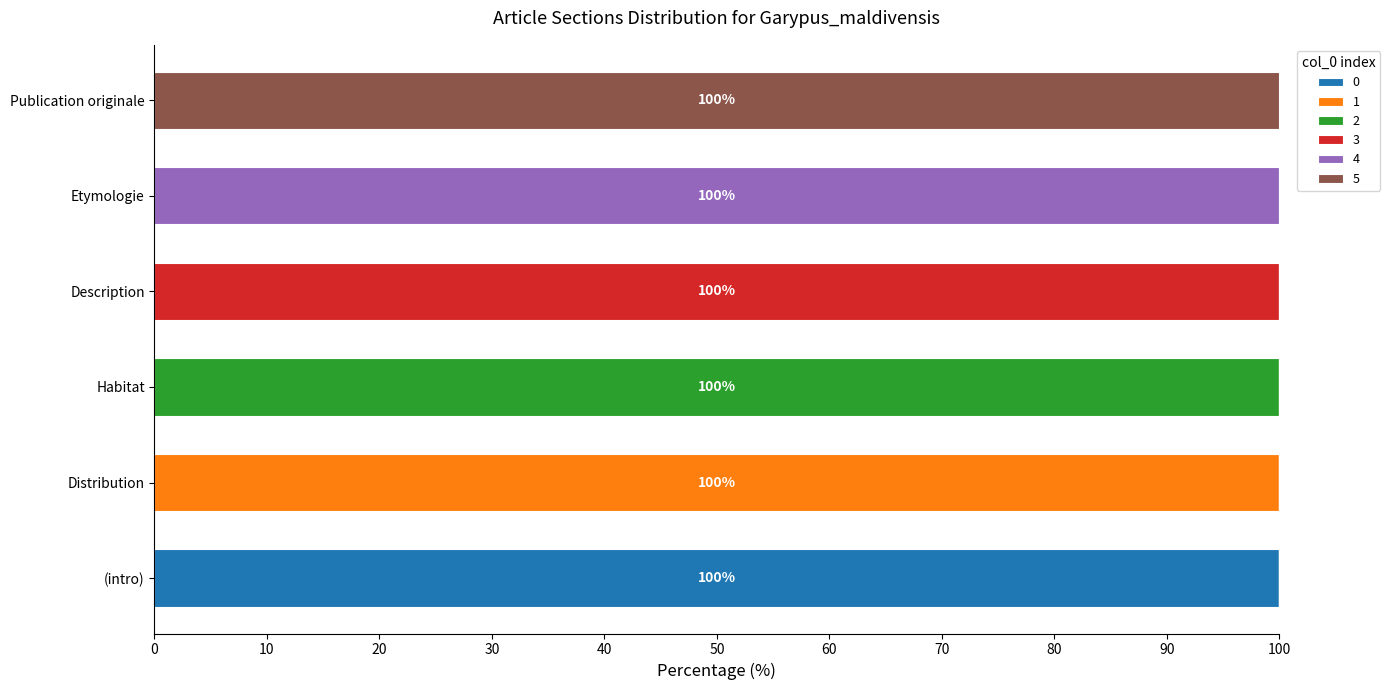

What is the total value across all series at Distribution?

100